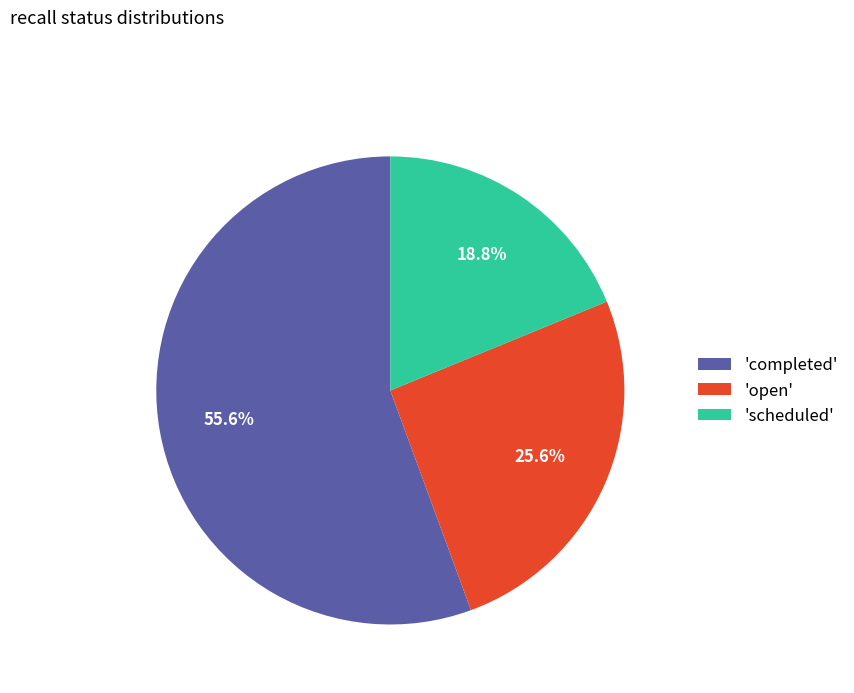

Is the sum of 'open' and 'completed' greater than half?

Yes